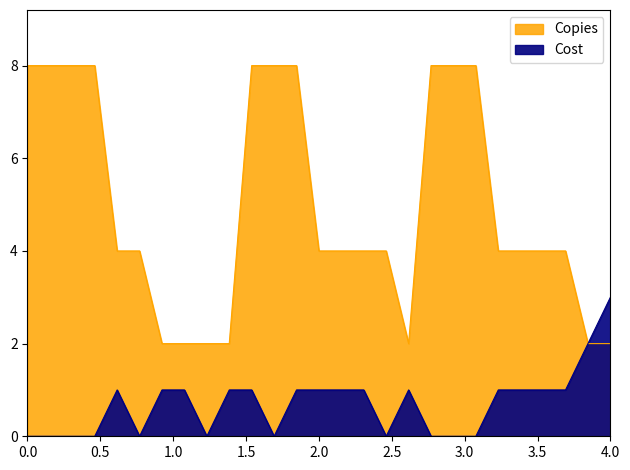

True or false: Copies and Cost cross at least once.

False